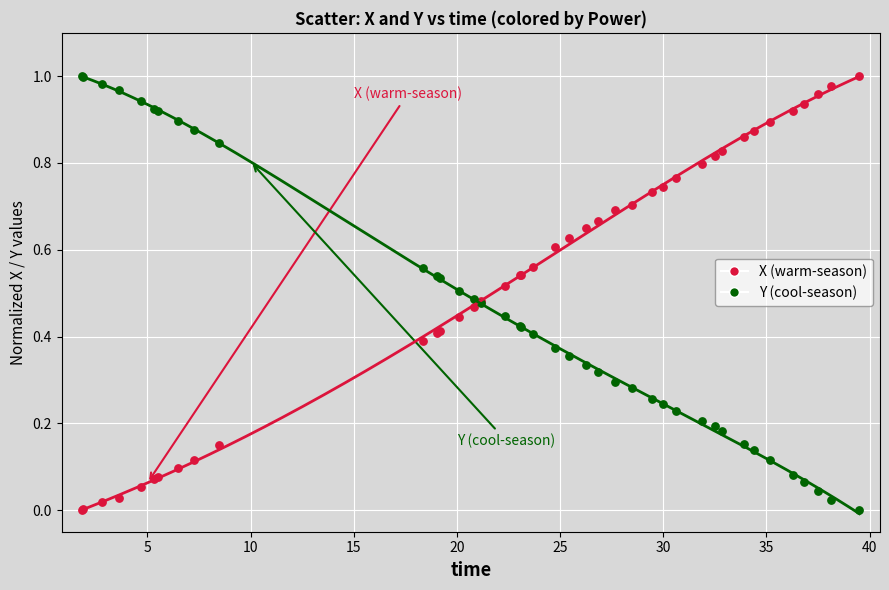

What is the X range (max minus min) for the scatter plot?

37.7